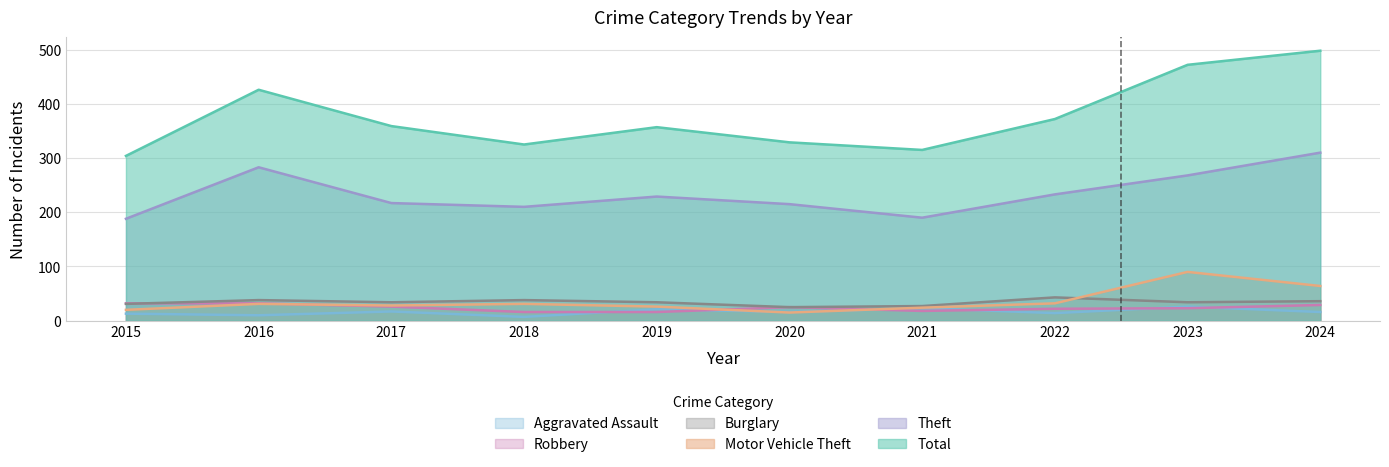

What is the total value across all series at 2023?

913